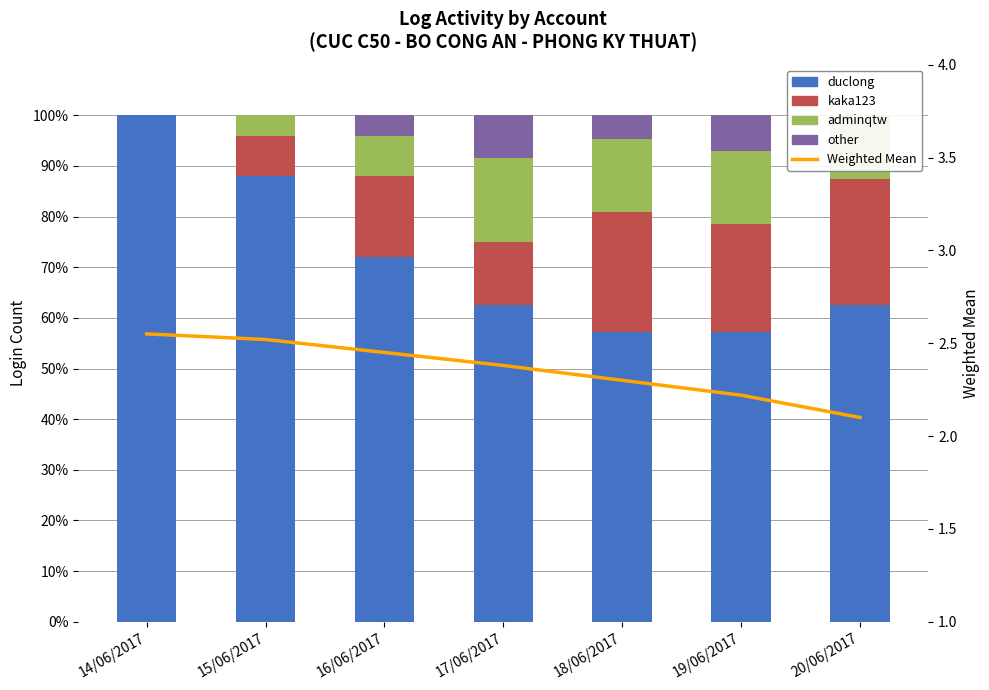

Reading left to right, what are all the values shown in this chart?

duclong: 100.0	88.0	72.0	62.5	57.1	57.1	62.5
kaka123: 0.0	8.0	16.0	12.5	23.8	21.4	25.0
adminqtw: 0.0	4.0	8.0	16.7	14.3	14.3	12.5
other: 0.0	0.0	4.0	8.3	4.8	7.1	0.0
Weighted Mean: 2.5	2.5	2.5	2.4	2.3	2.2	2.1